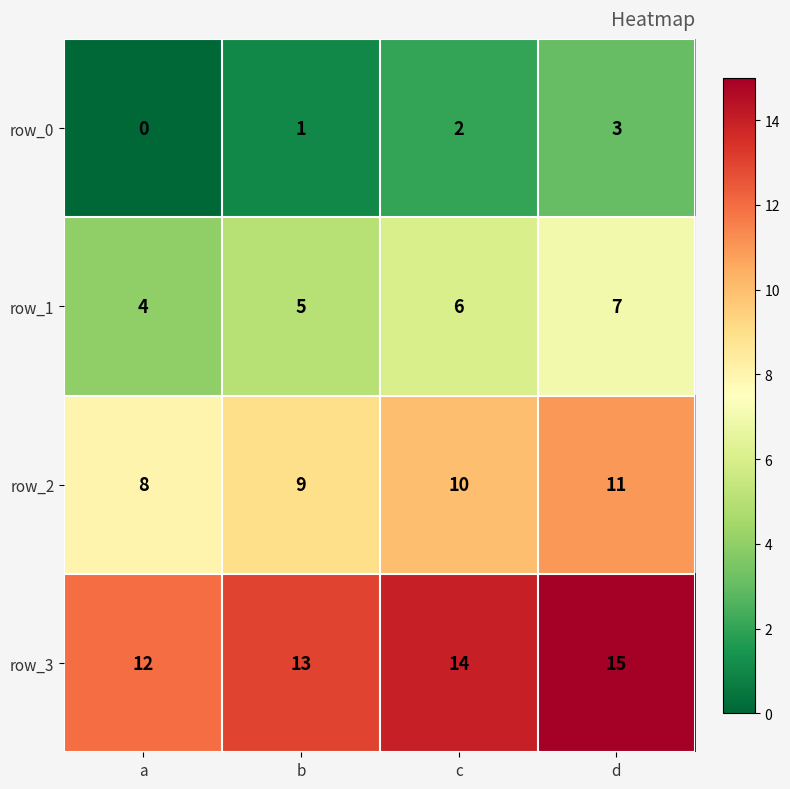

How many row_0 values are between 1 and 3?

3